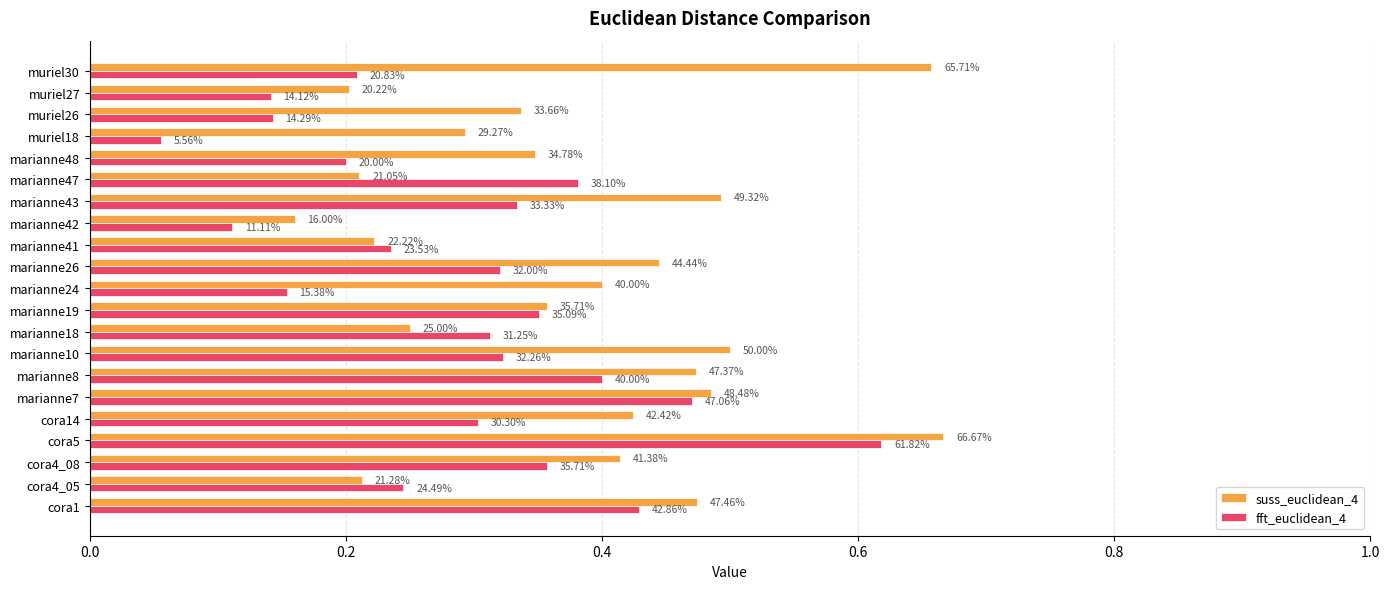

What are all the series names shown in the legend?

suss_euclidean_4, fft_euclidean_4